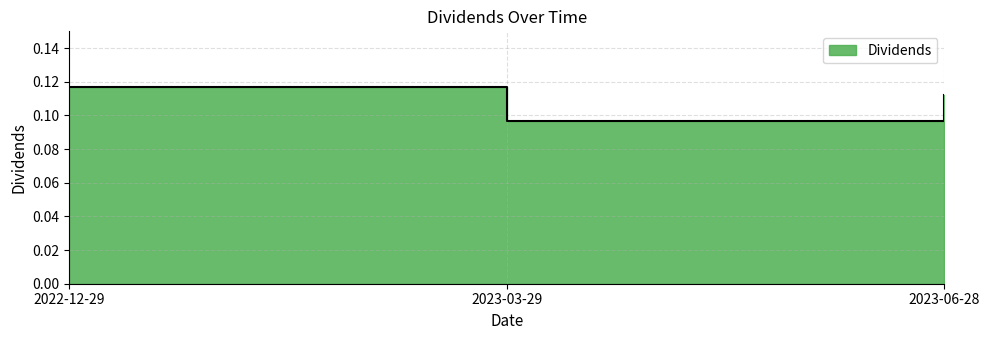

The chart shows a value of 0.1 at 2023-03-29. True or false?

True